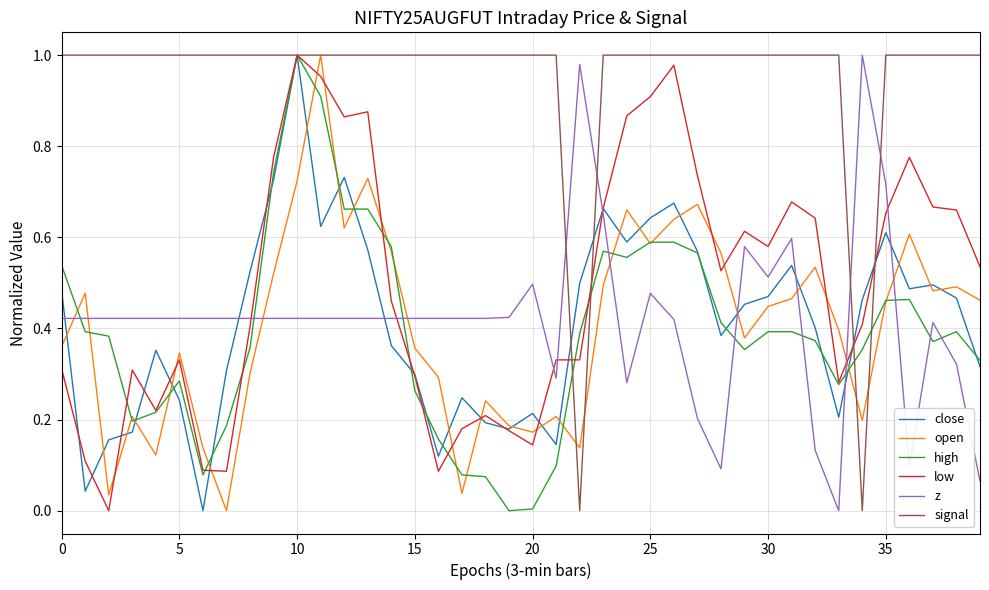

Which series has the largest total across all categories?

signal